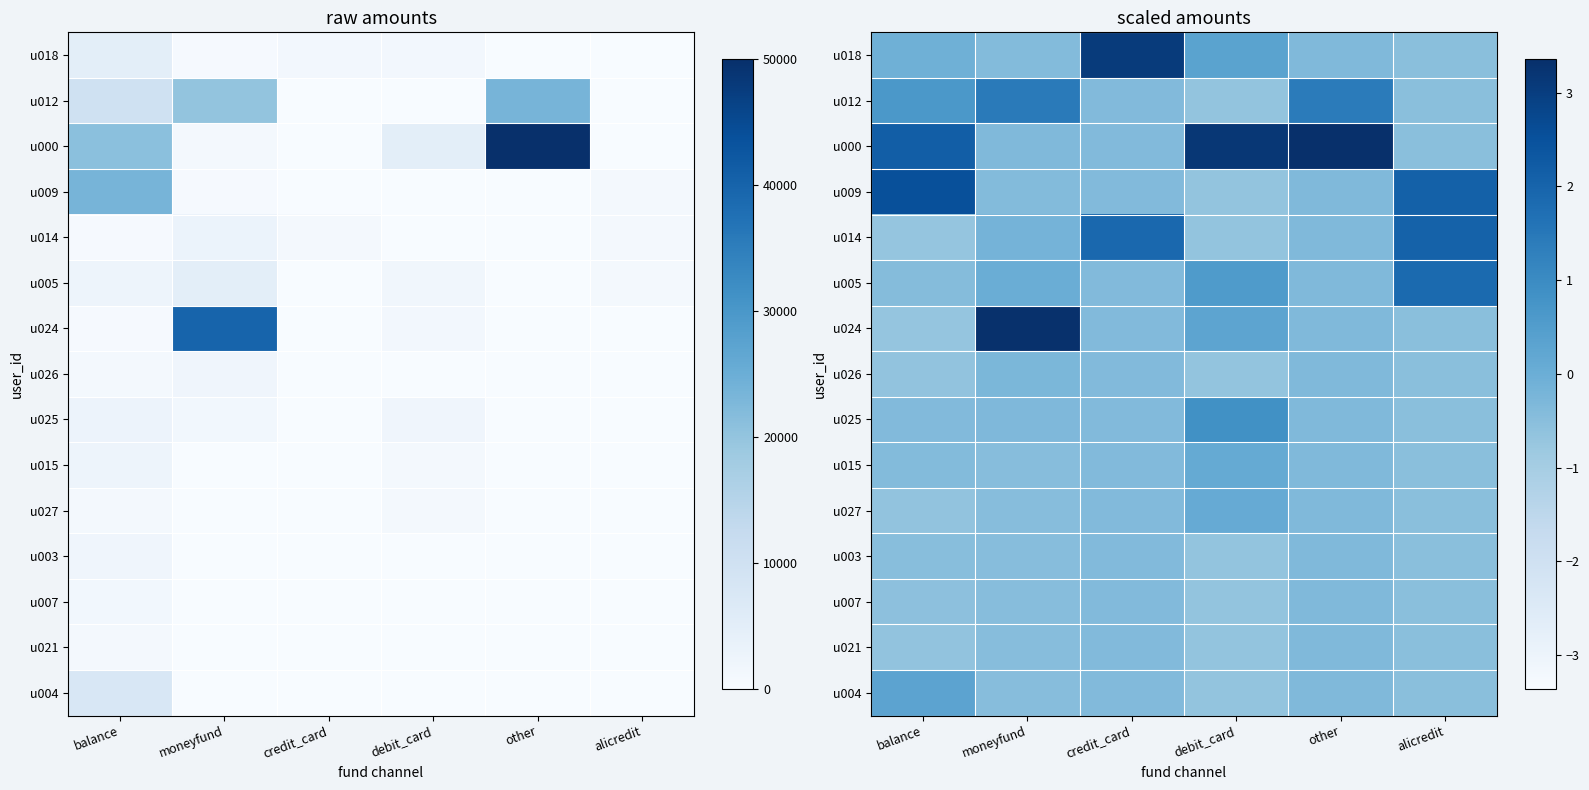

Rank the series at debit_card from highest to lowest value.

u000, u025, u005, u018, u024, u015, u027, u012, u009, u014, u026, u003, u007, u021, u004